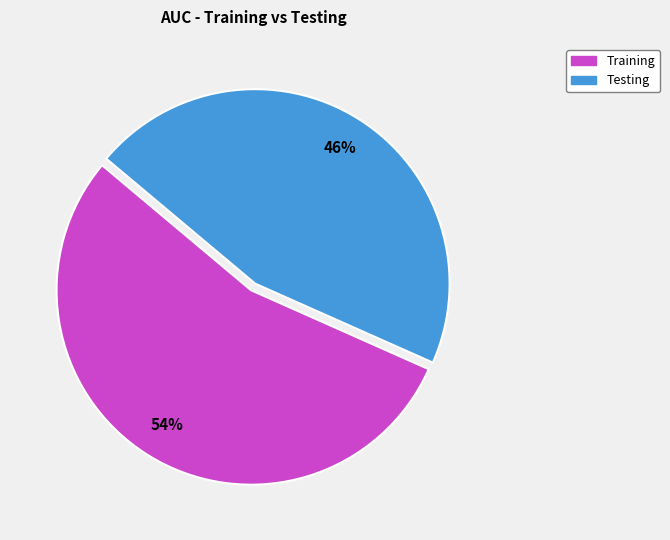

What is the smallest slice in the pie chart?

Testing